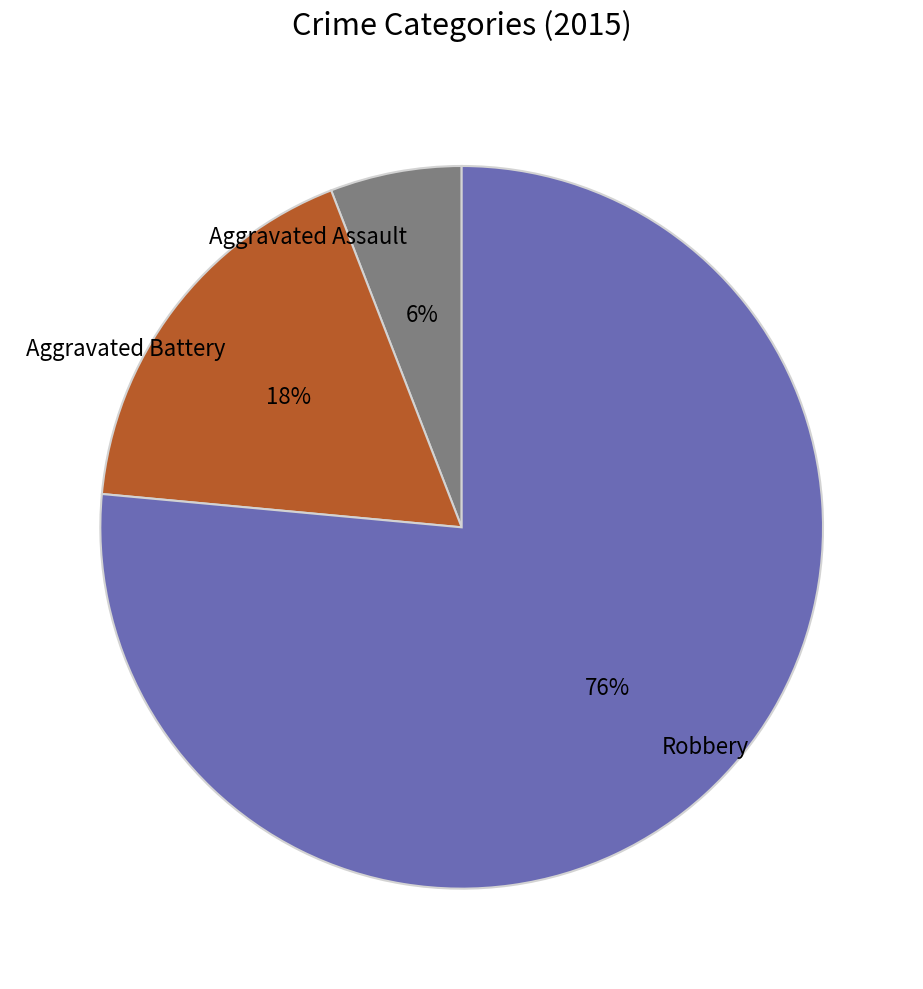

Combined, do Robbery and Aggravated Battery account for over 50%?

Yes